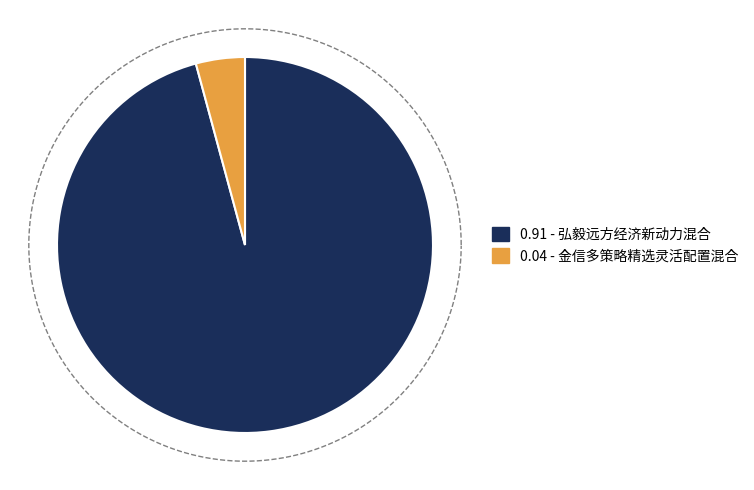

To the nearest percent, what portion does 金信多策略精选灵活配置混合 represent?

4%